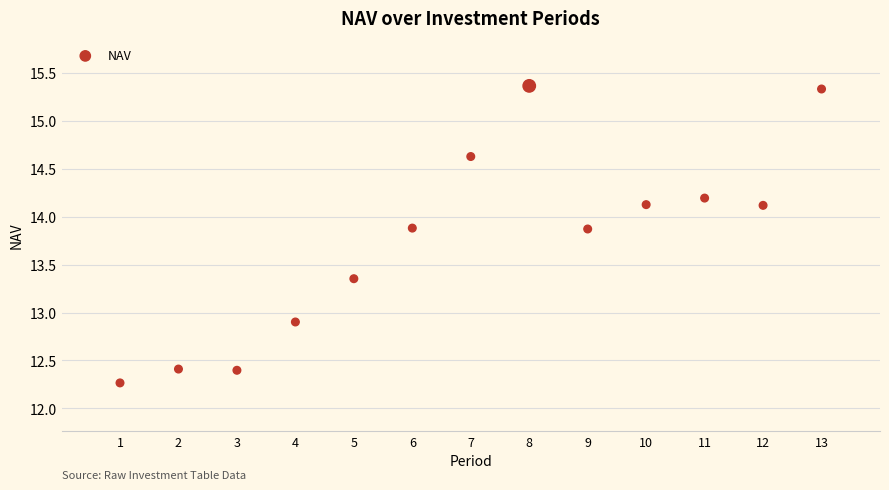

What Y value in the scatter plot is closest to 13?

12.9